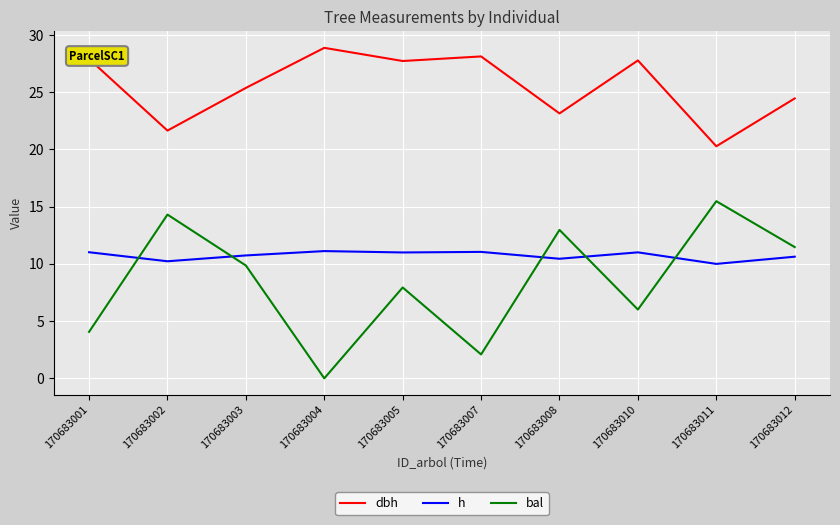

What is the total value across all series at 170683012?

46.6